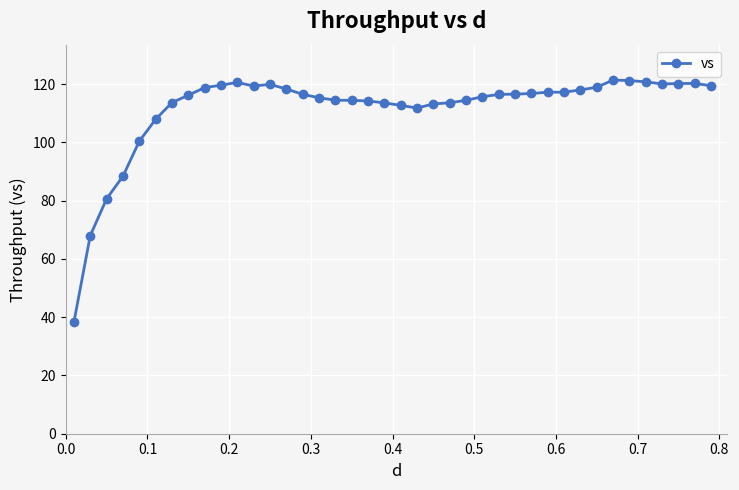

What is the difference between the second highest and minimum values?

82.9